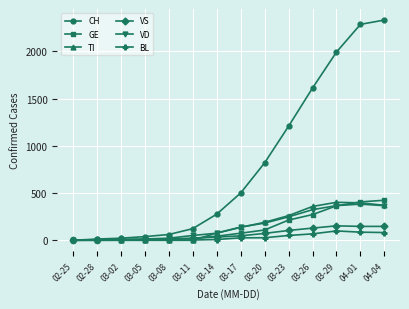

Which series has the largest total across all categories?

CH